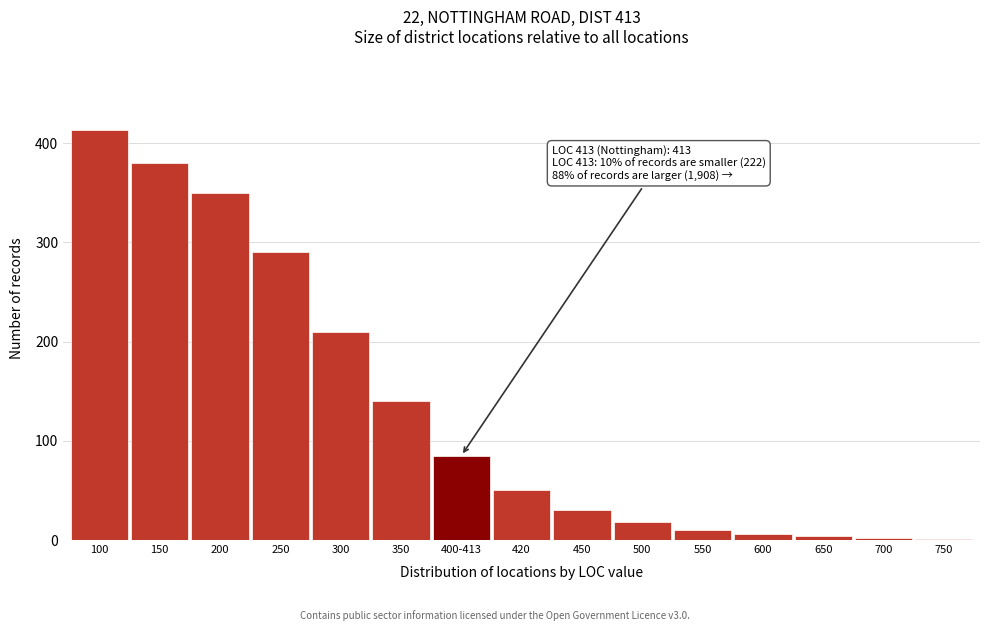

Is it true that the value at 150 is 380?

True